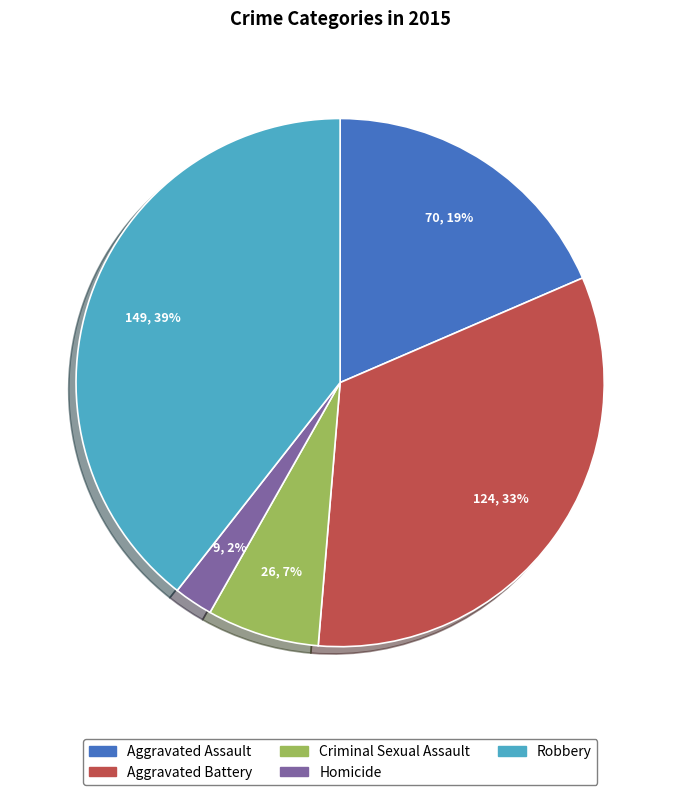

To the nearest percent, what percentage of the pie is Aggravated Battery?

33%